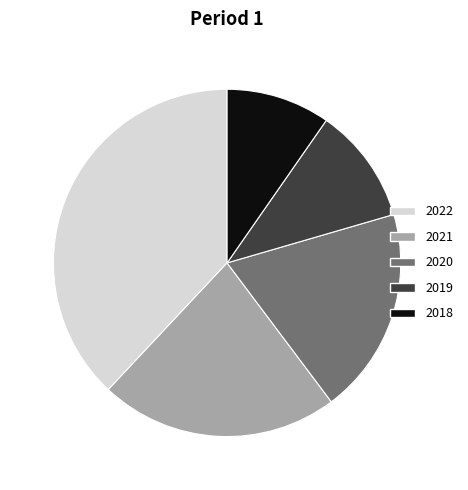

Which has a higher value, 2018 or 2021?

2021